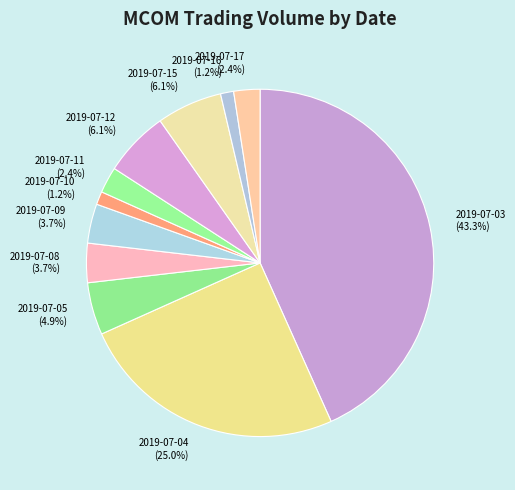

Which slice is the largest?

2019-07-03